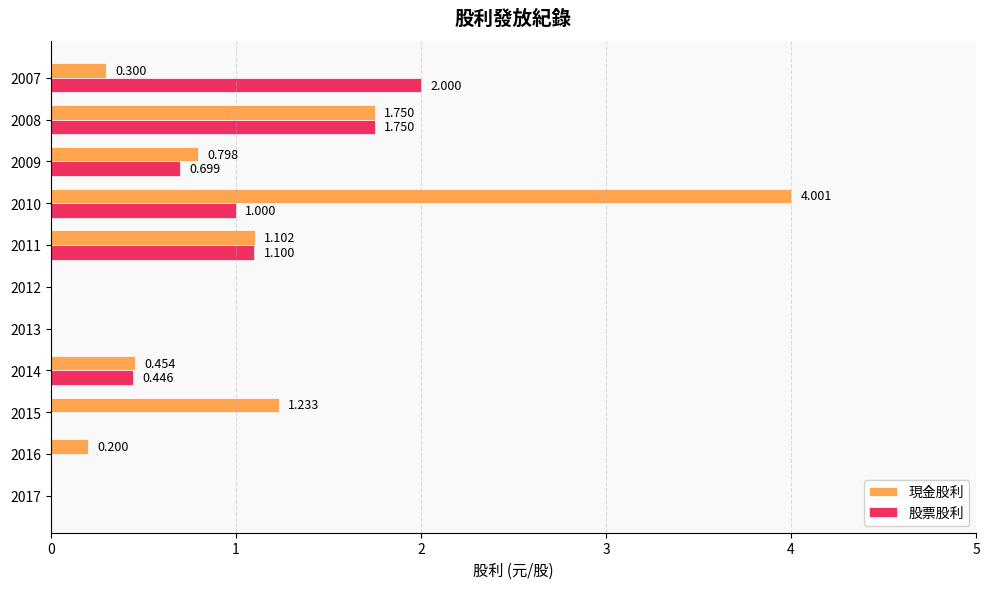

Is the value of 現金股利 at 2011 greater than the value of 股票股利 at 2017?

Yes